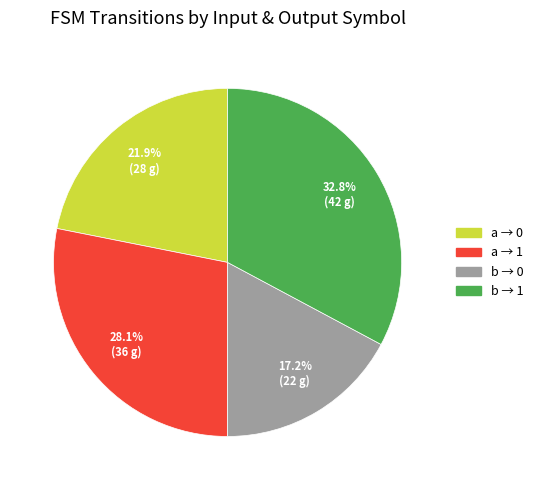

Does any single category account for the majority?

No